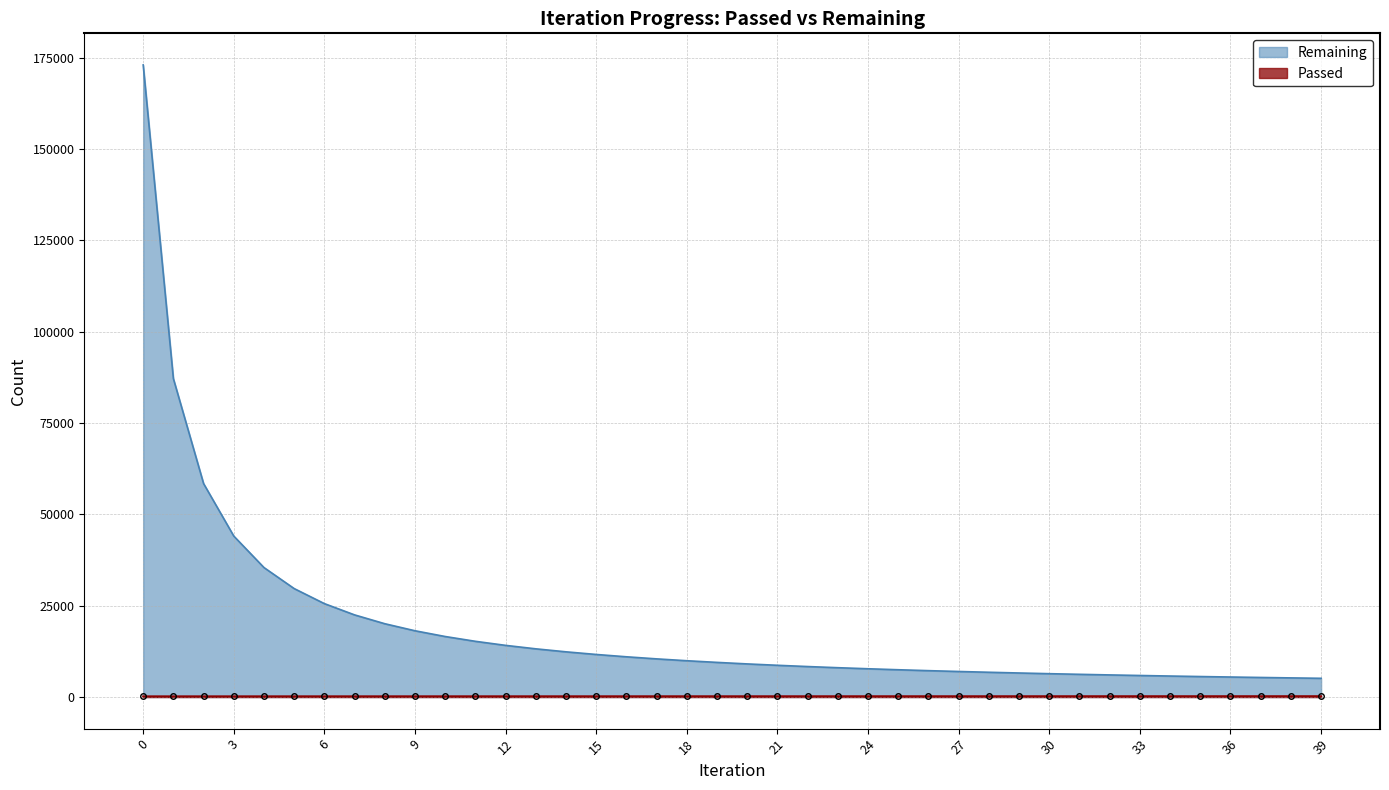

True or false: Remaining and Passed cross at least once.

False